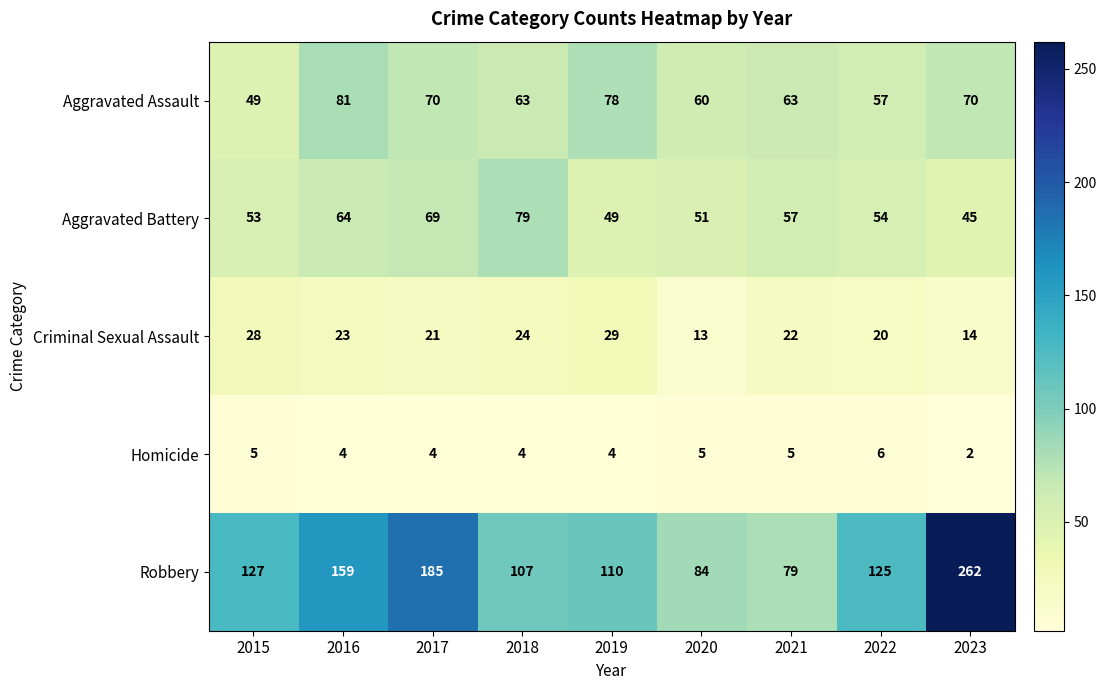

What is the difference between the maximum and second lowest values in the Aggravated Battery series?

30